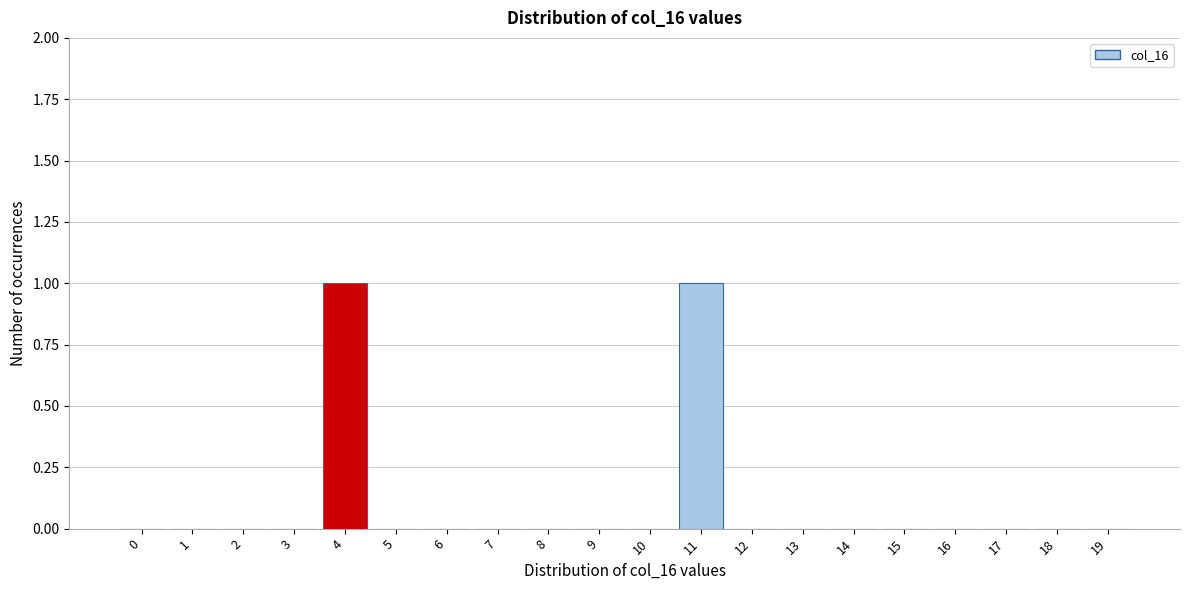

Reading right to left, extract all data points from this chart.

19=0	18=0	17=0	16=0	15=0	14=0	13=0	12=0	11=1	10=0	9=0	8=0	7=0	6=0	5=0	4=1	3=0	2=0	1=0	0=0